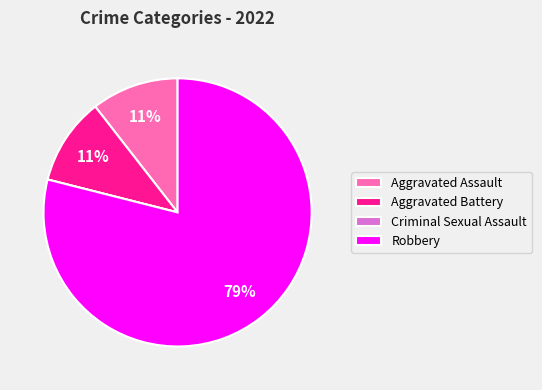

Does any single category account for the majority?

Yes